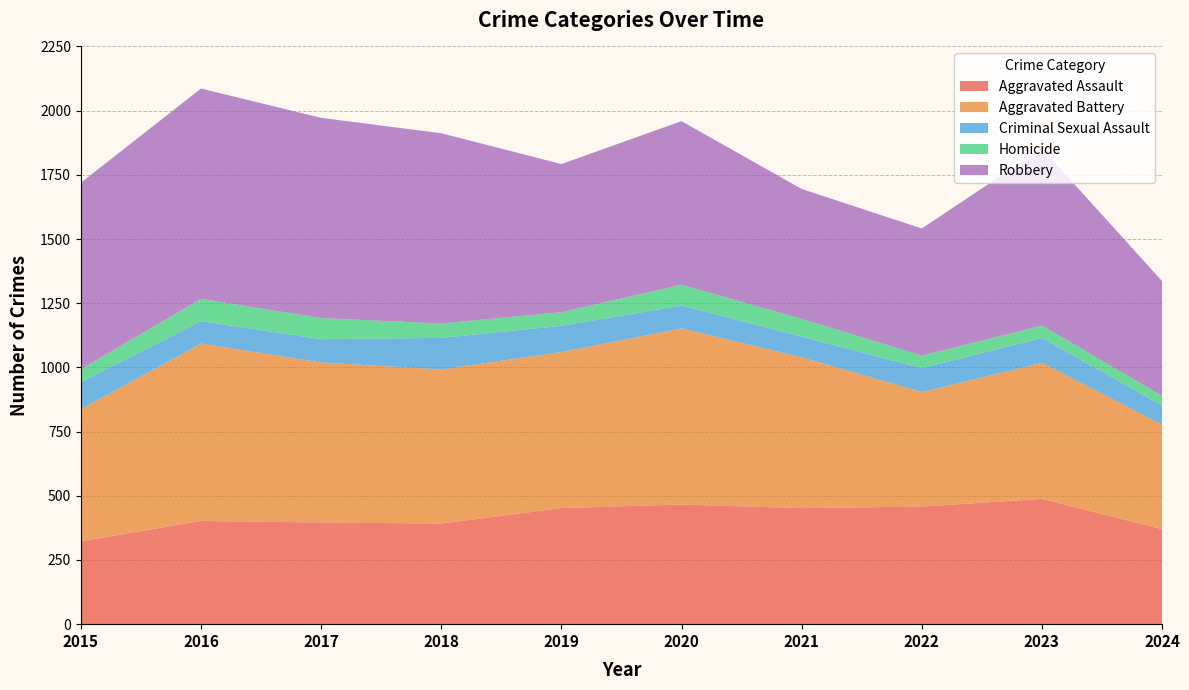

Reading right to left, list all the values displayed in this chart.

Aggravated Assault: 2024=370	2023=488	2022=458	2021=452	2020=466	2019=452	2018=392	2017=396	2016=402	2015=323
Aggravated Battery: 2024=407	2023=530	2022=446	2021=587	2020=686	2019=608	2018=600	2017=623	2016=691	2015=515
Criminal Sexual Assault: 2024=74	2023=97	2022=93	2021=81	2020=89	2019=102	2018=123	2017=91	2016=87	2015=105
Homicide: 2024=38	2023=48	2022=49	2021=69	2020=81	2019=53	2018=56	2017=82	2016=87	2015=50
Robbery: 2024=447	2023=690	2022=495	2021=506	2020=637	2019=577	2018=741	2017=780	2016=819	2015=726